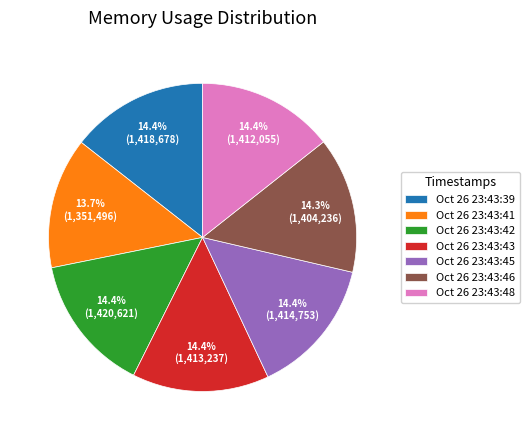

Which has a higher value, Oct 26 23:43:39 or Oct 26 23:43:41?

Oct 26 23:43:39